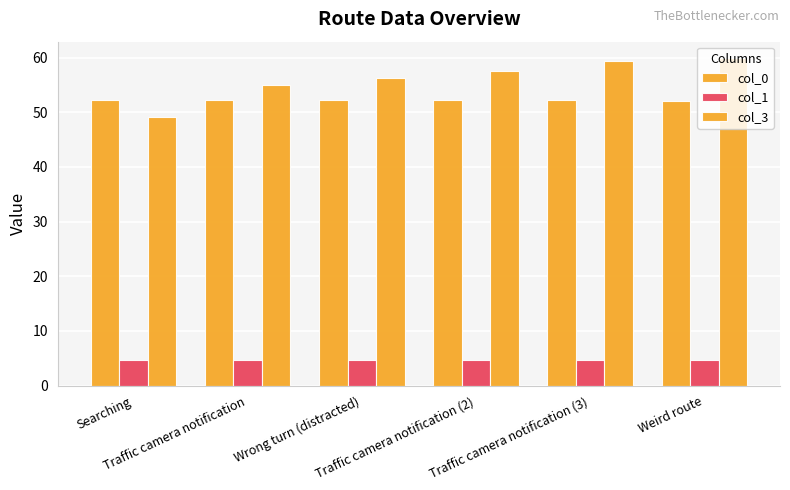

Which series changed the most between Traffic camera notification and Wrong turn (distracted)?

col_3